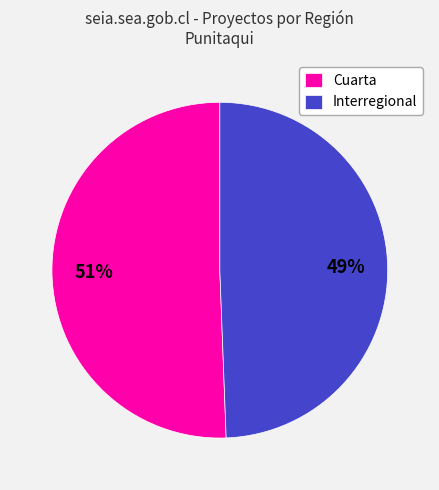

Is the sum of Cuarta and Interregional greater than half?

Yes